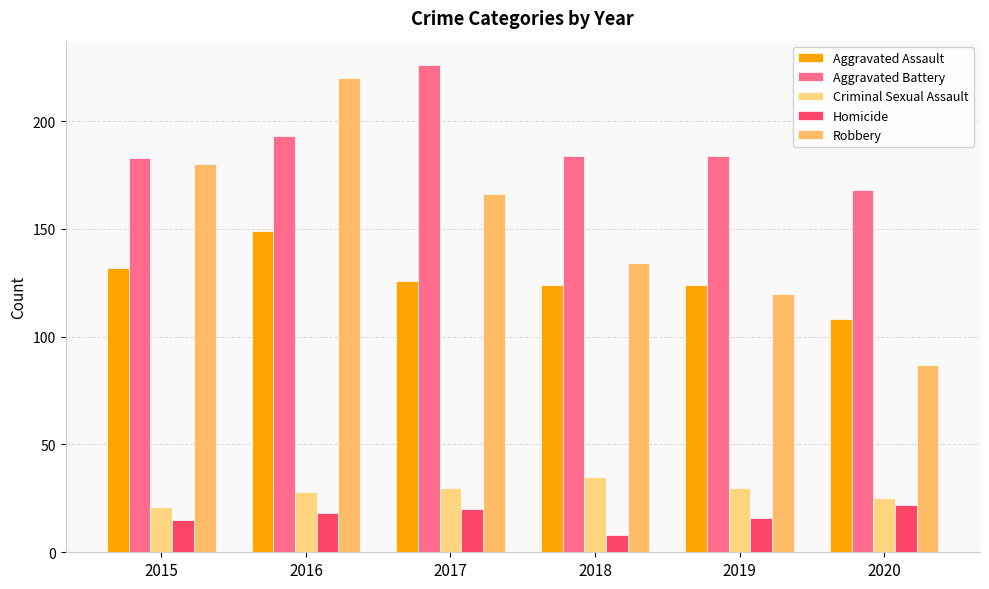

At which category is the sum across all series the highest?

2016